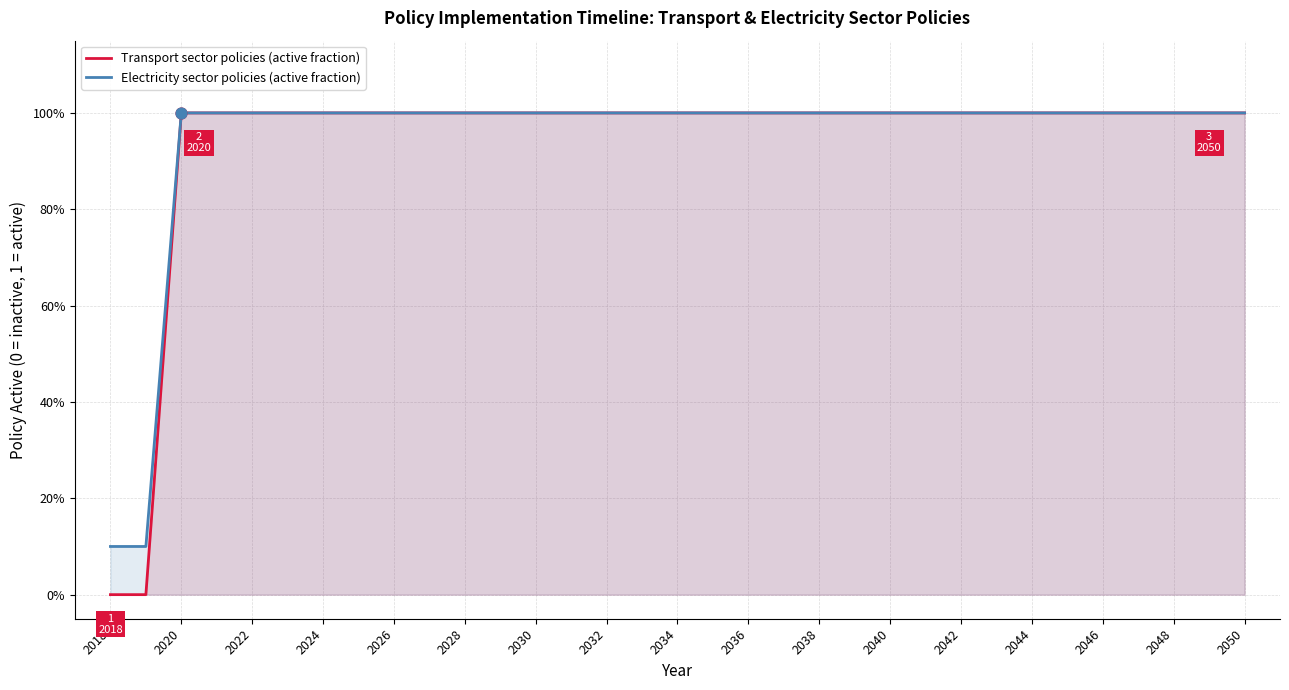

At which category is the sum across all series the highest?

2020